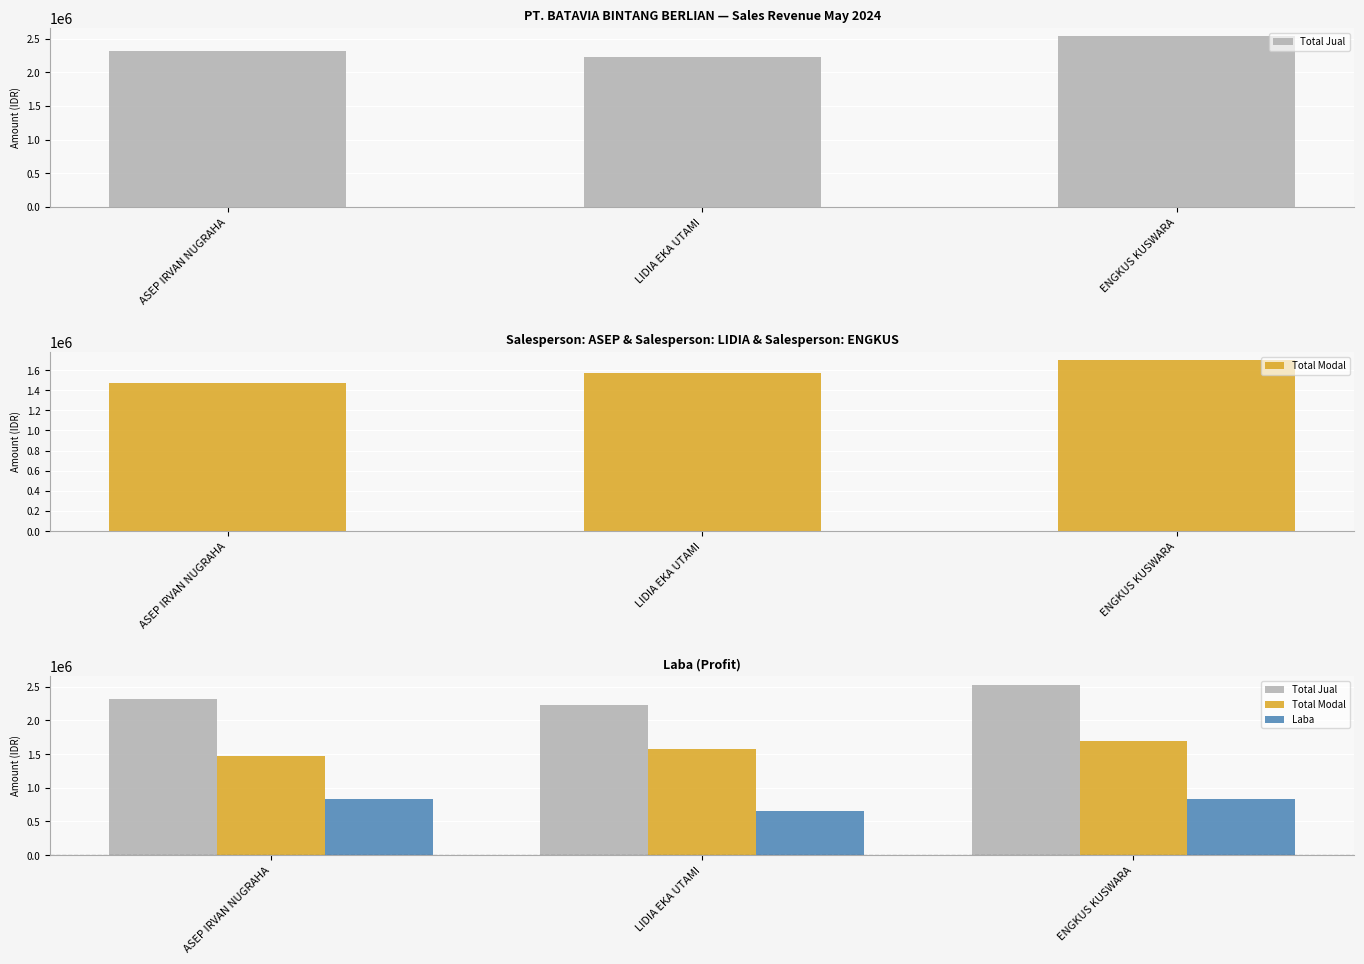

The Total Modal series shows 1695596 at ENGKUS KUSWARA. True or false?

True